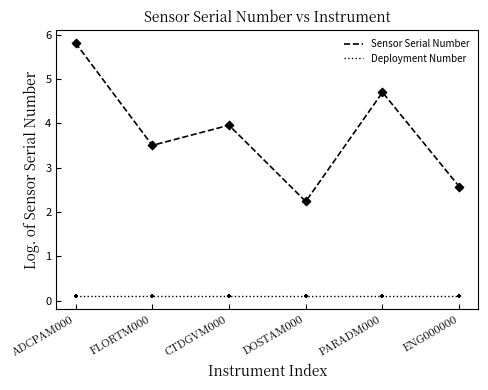

Is the value of Deployment Number at PARADM000 greater than the value of Sensor Serial Number at ADCPAM000?

No